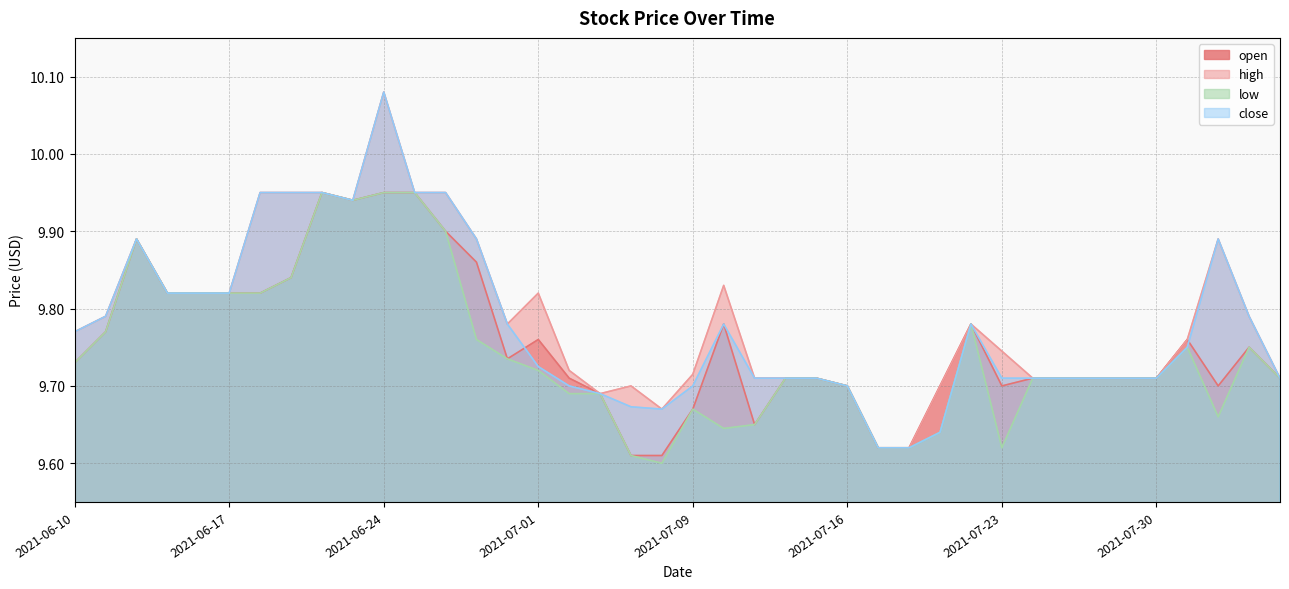

What is the difference between the maximum and minimum values in the low series?

0.3